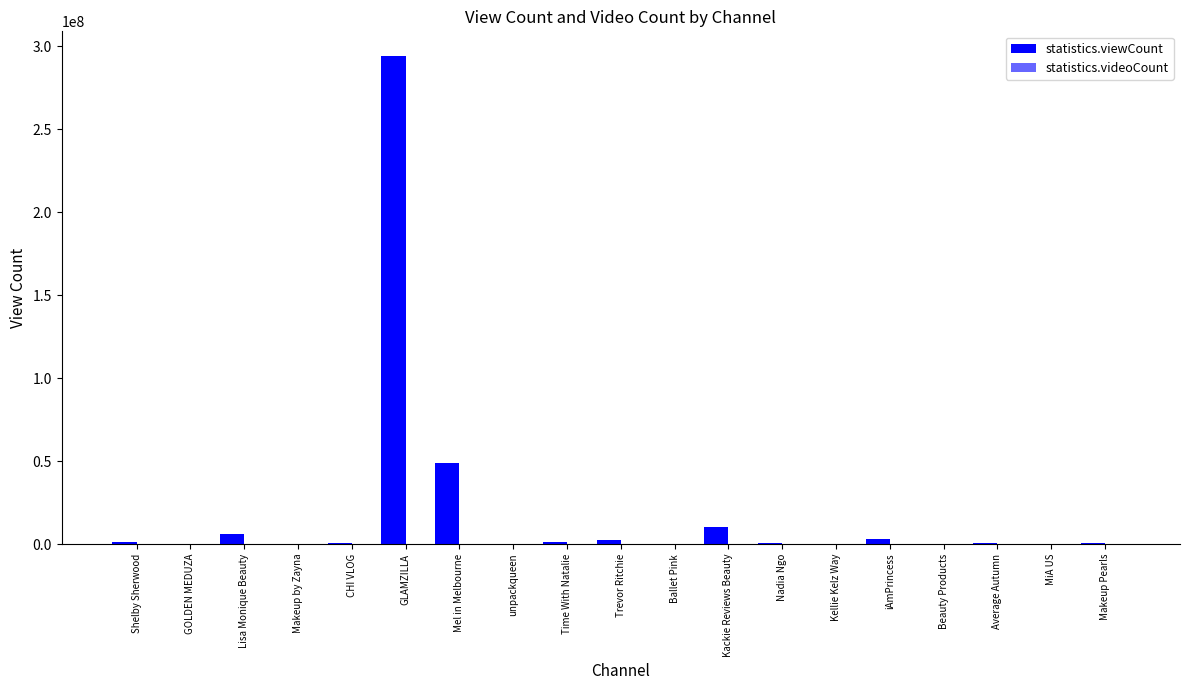

Which series has the largest total across all categories?

statistics.viewCount